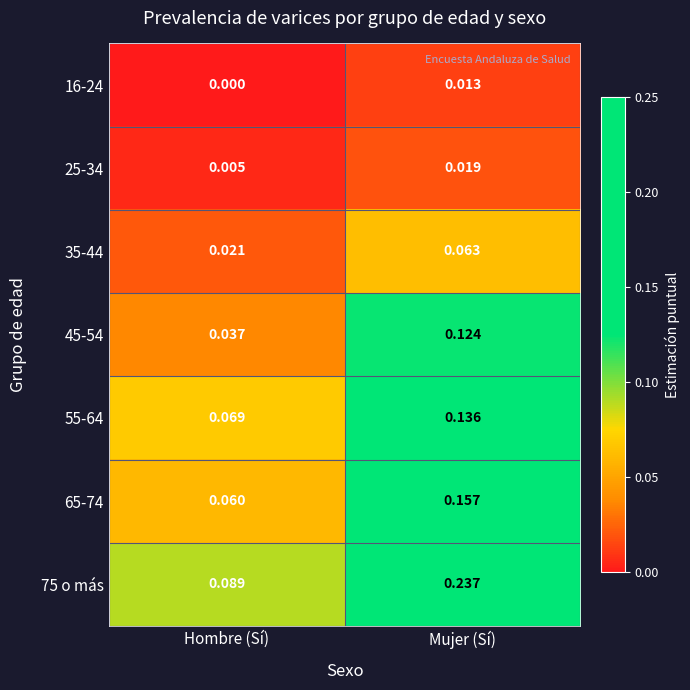

Rank the categories by 65-74 value from lowest to highest.

Hombre (Sí), Mujer (Sí)